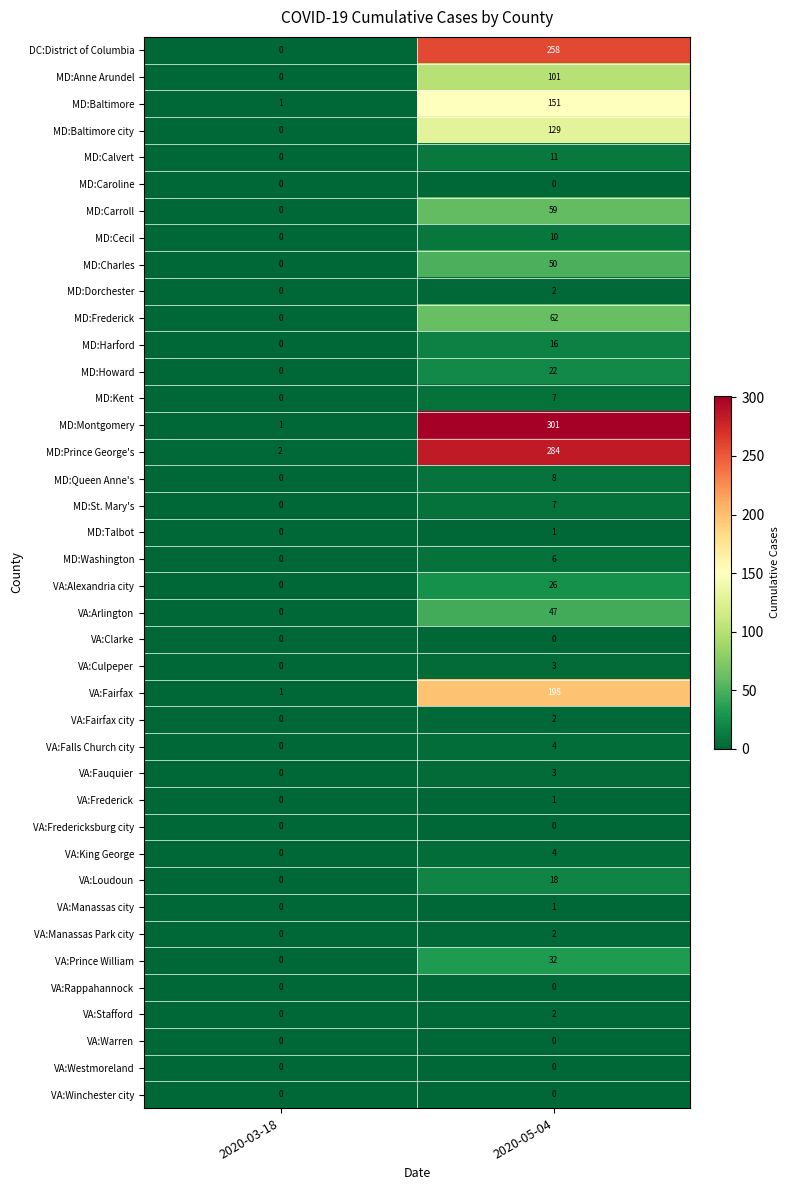

What is the greatest value displayed?

301